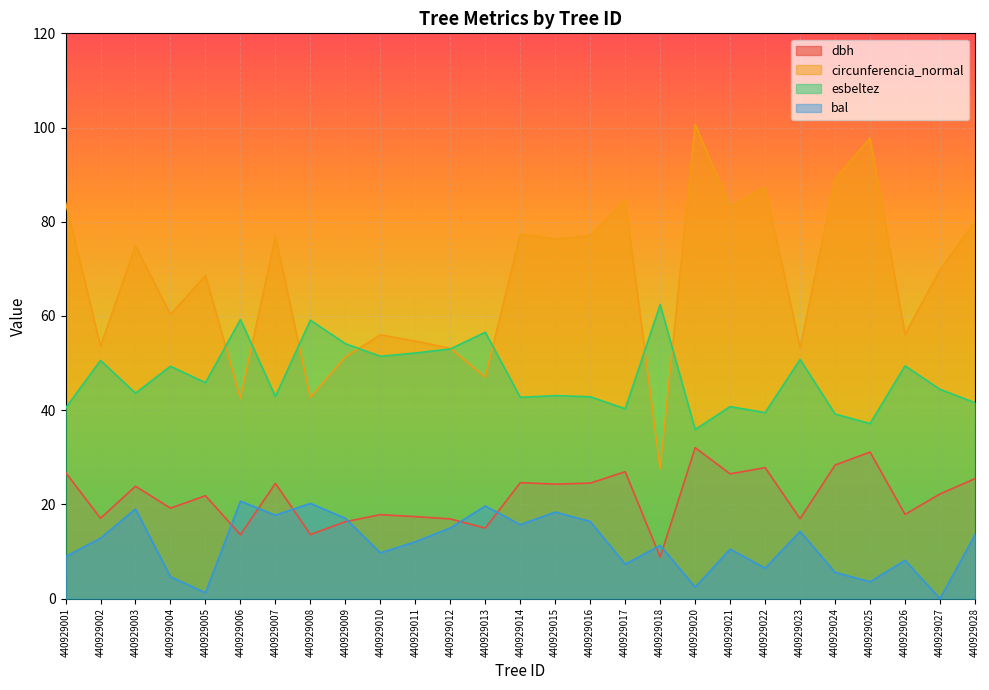

At which category is the sum across all series the highest?

440929020